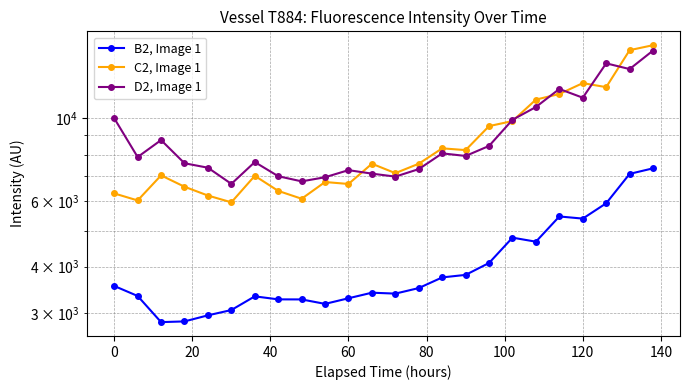

What is the difference between the maximum and minimum values in the D2, Image 1 series?

8537.8